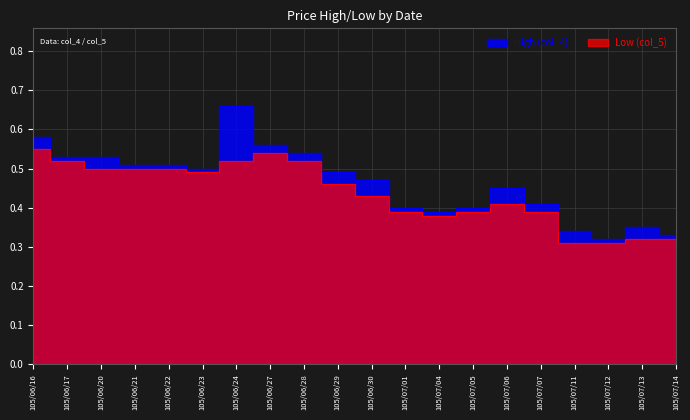

True or false: Low (col_5) and High (col_4) intersect in this chart.

False